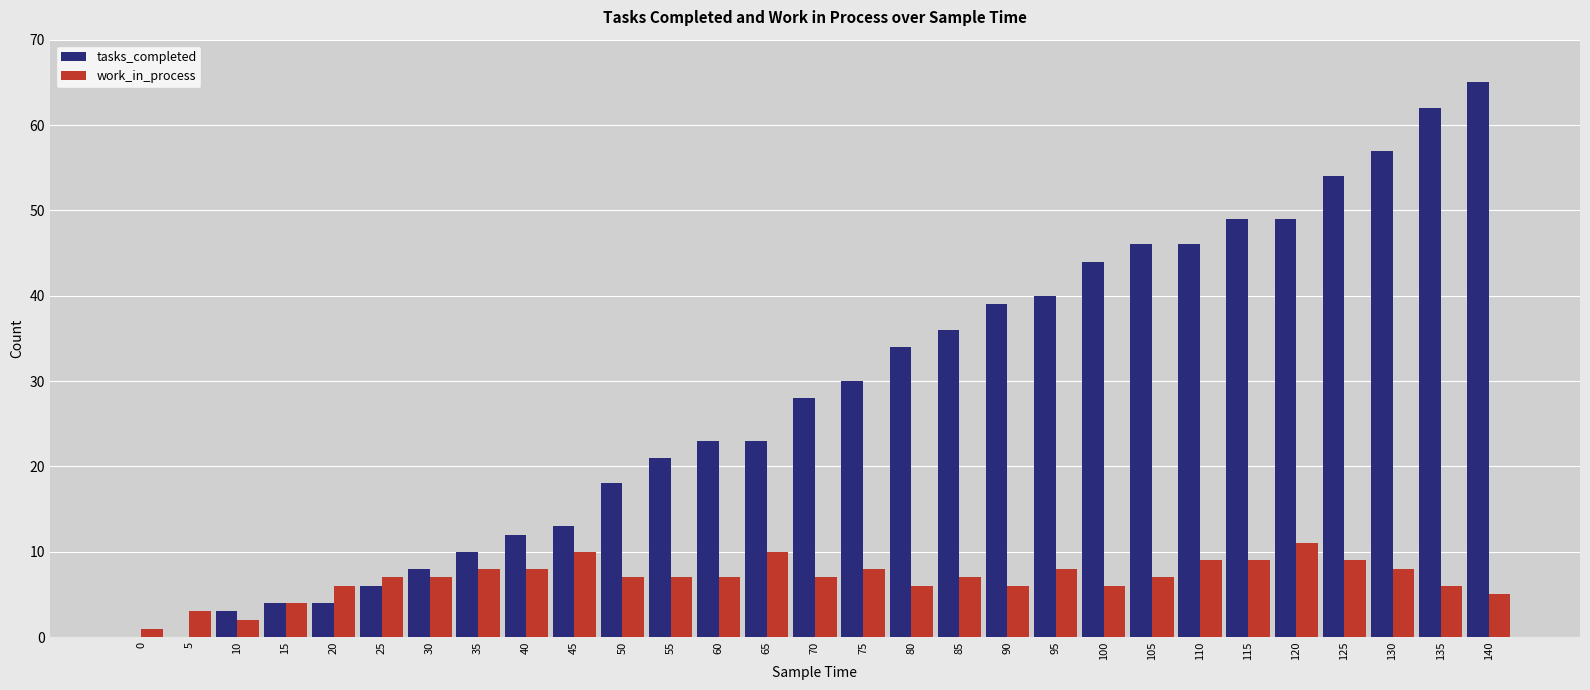

What is the total value across all series at 115?

58